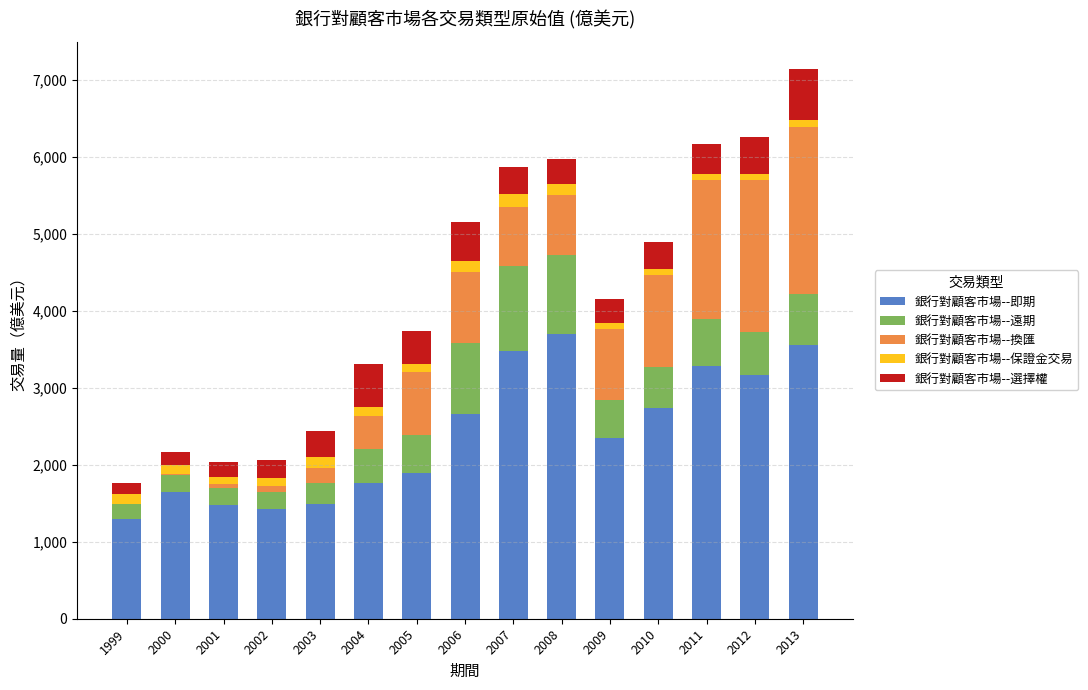

Which category has the highest value in the 銀行對顧客市場--即期 series?

2008